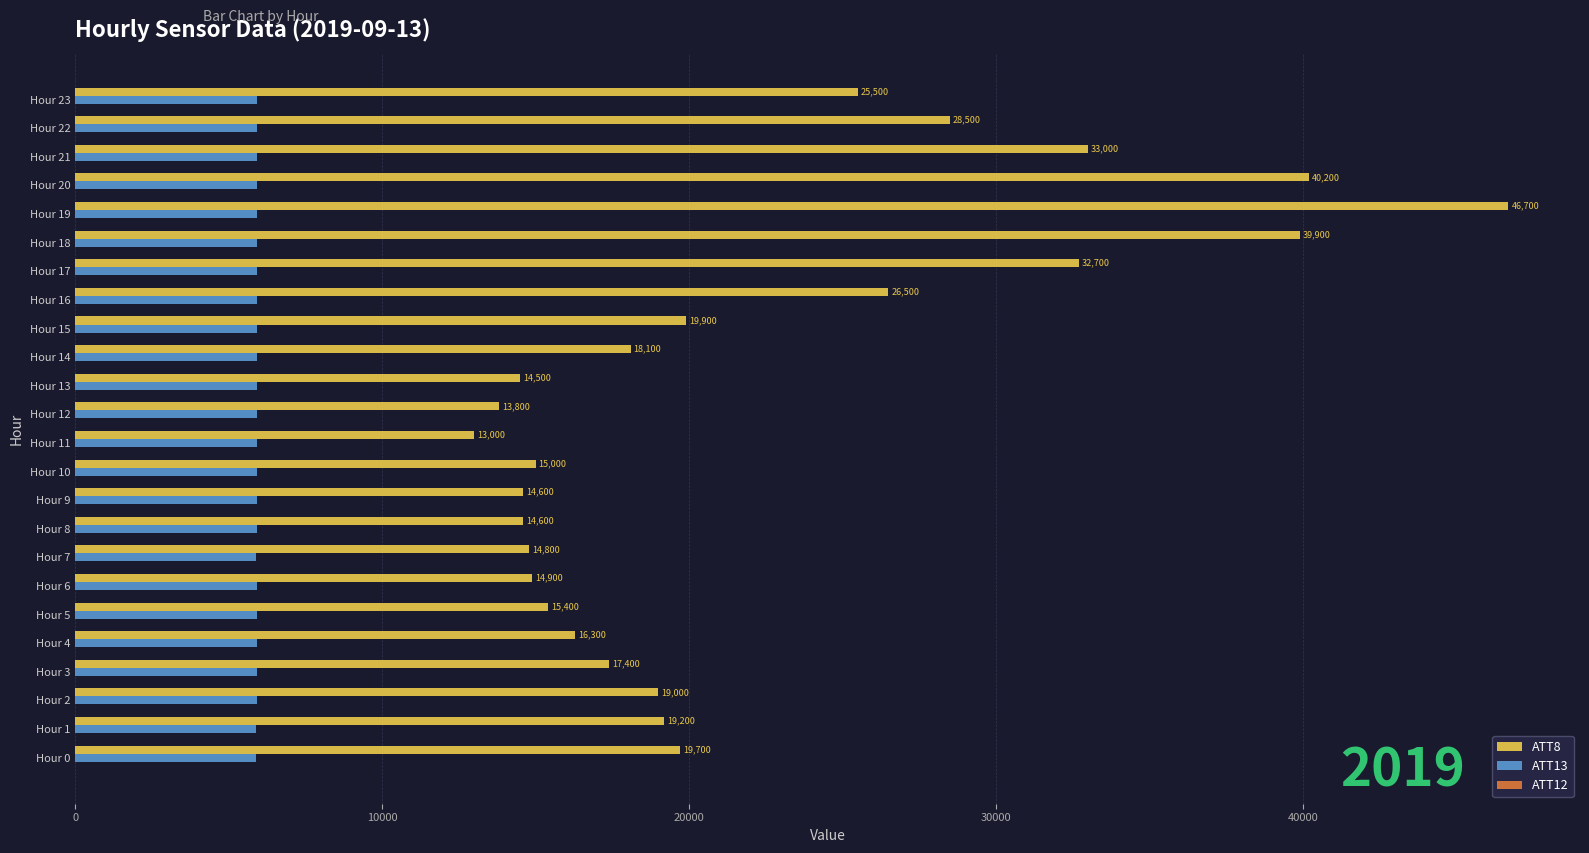

Which series has the largest range (max minus min)?

ATT8